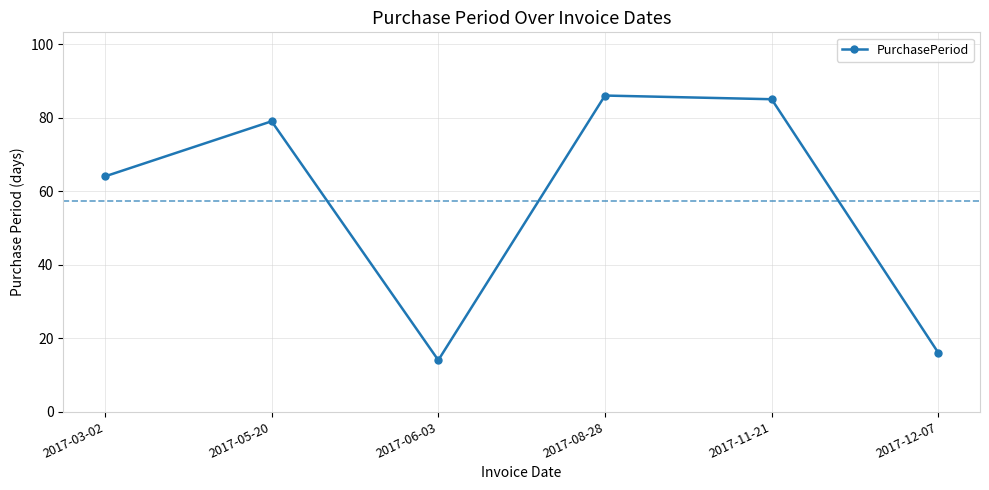

Count the number of data series in this chart.

1